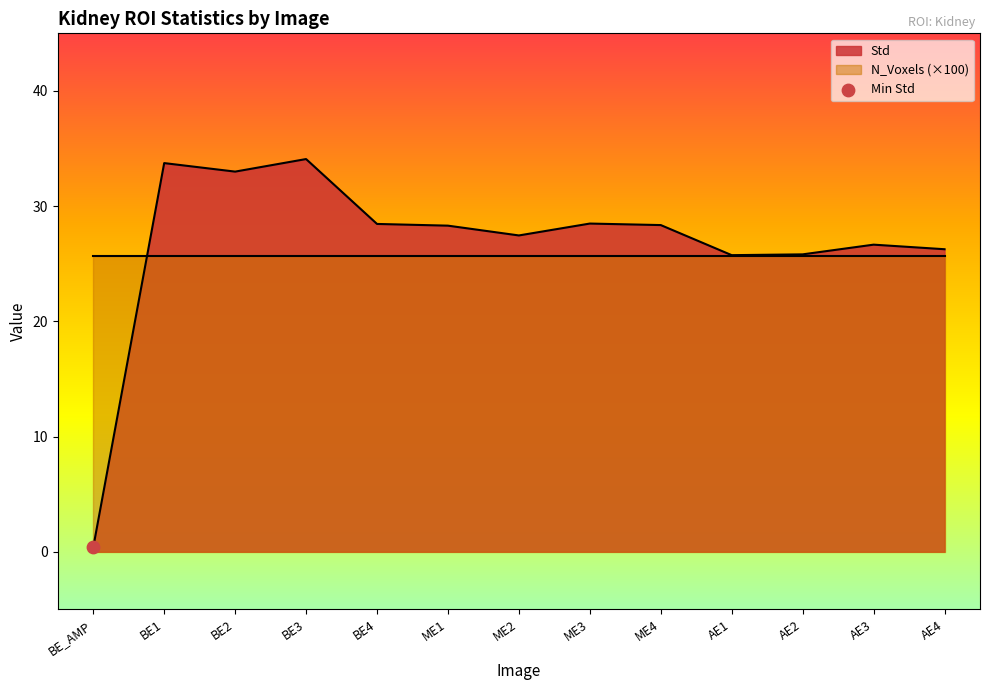

What is the change in value from ME1 to AE1?

-2.6